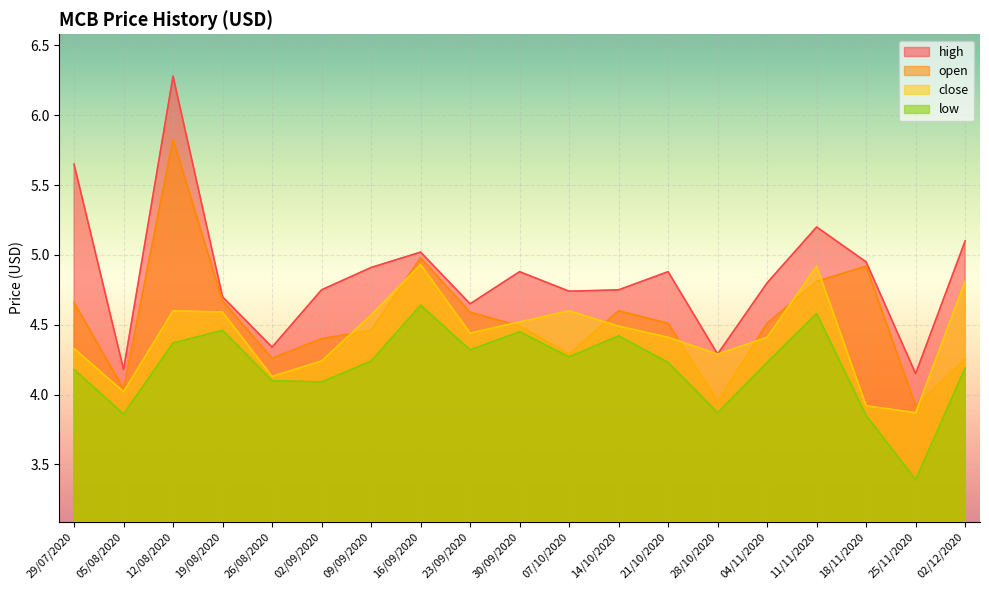

True or false: open has more than 2 points higher than both neighbors.

True